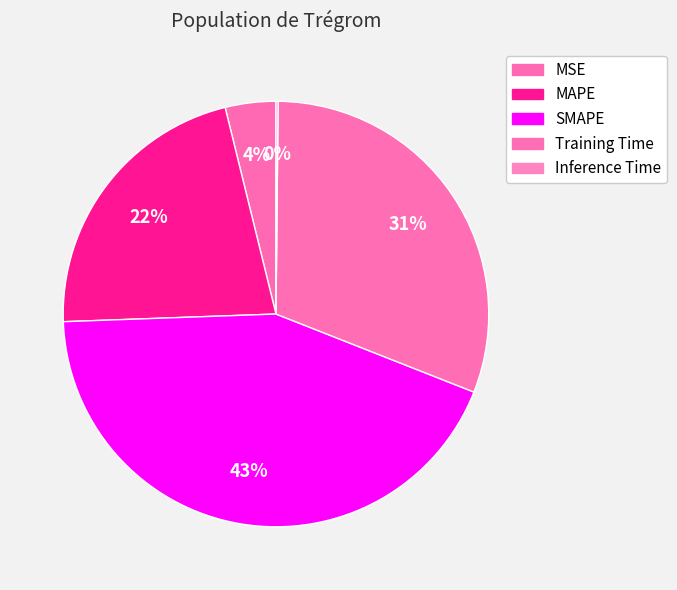

To the nearest percent, what percentage of the pie is Training Time?

31%